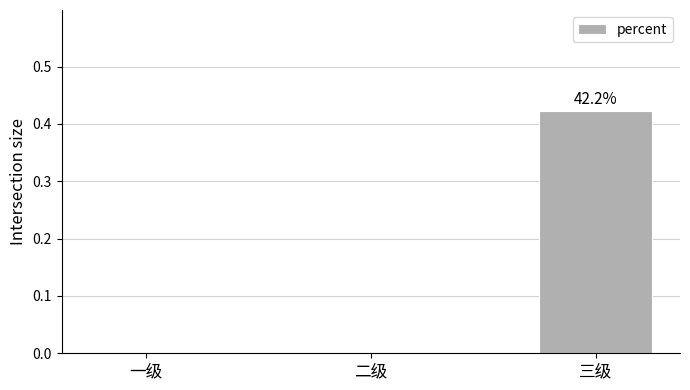

Between 三级 and 一级, which is larger?

三级